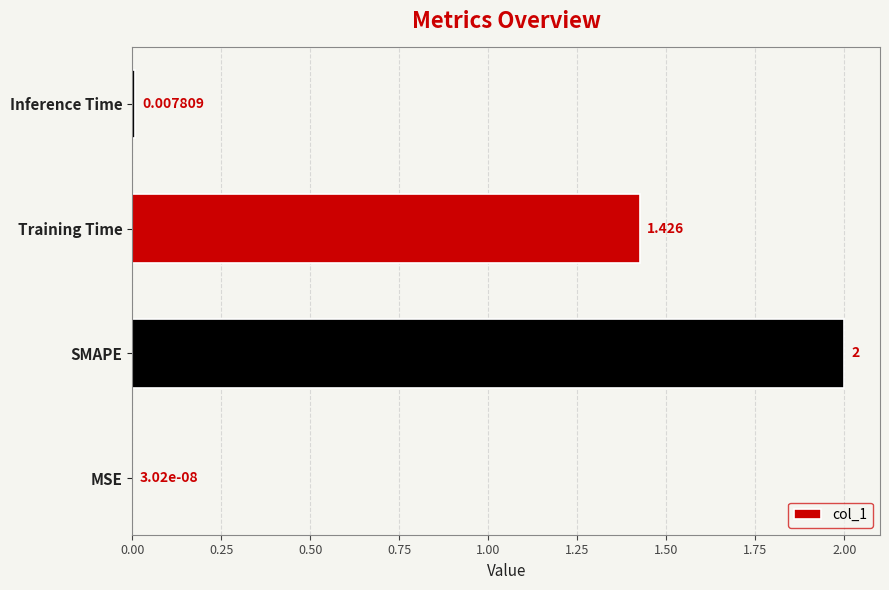

What is the sum of all values?

3.4